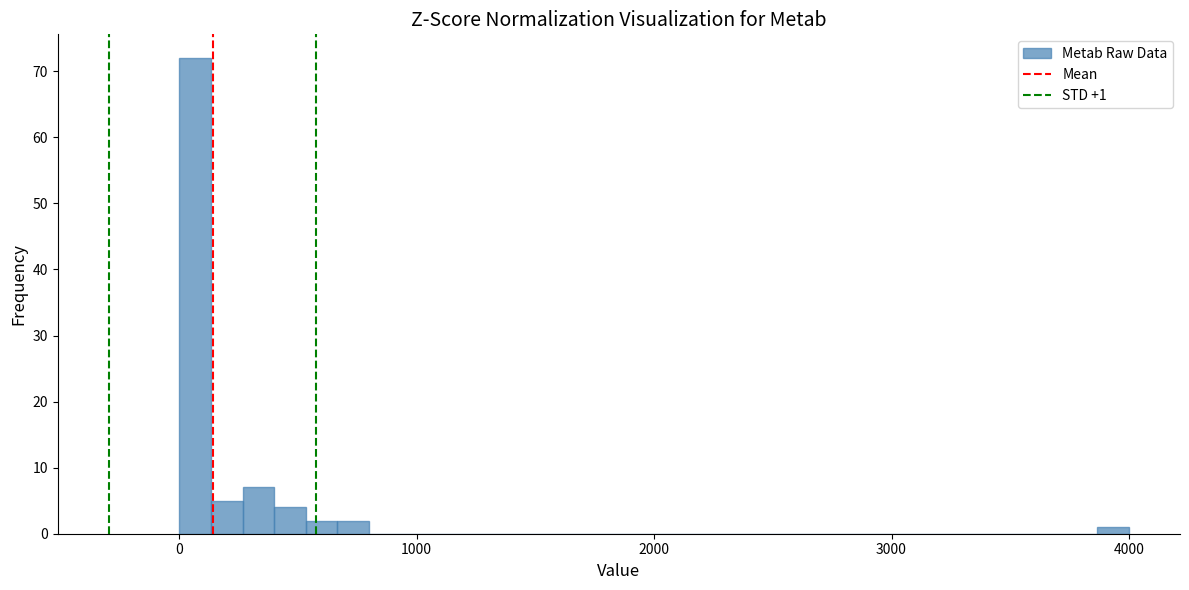

Read against the x-axis, roughly where is the centre of the tallest bar?

100